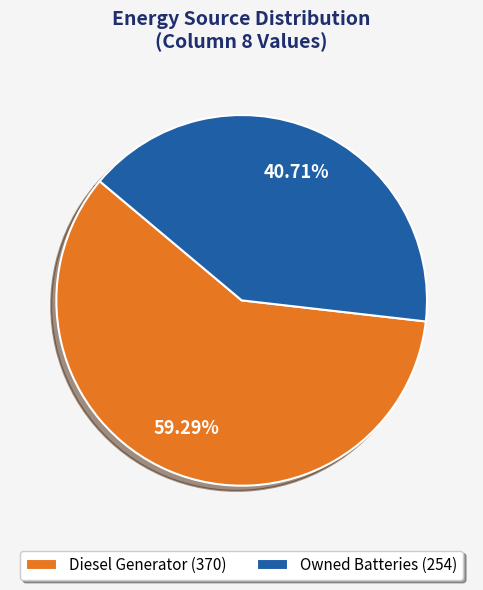

Rank the categories by value from lowest to highest.

Owned Batteries (254), Diesel Generator (370)